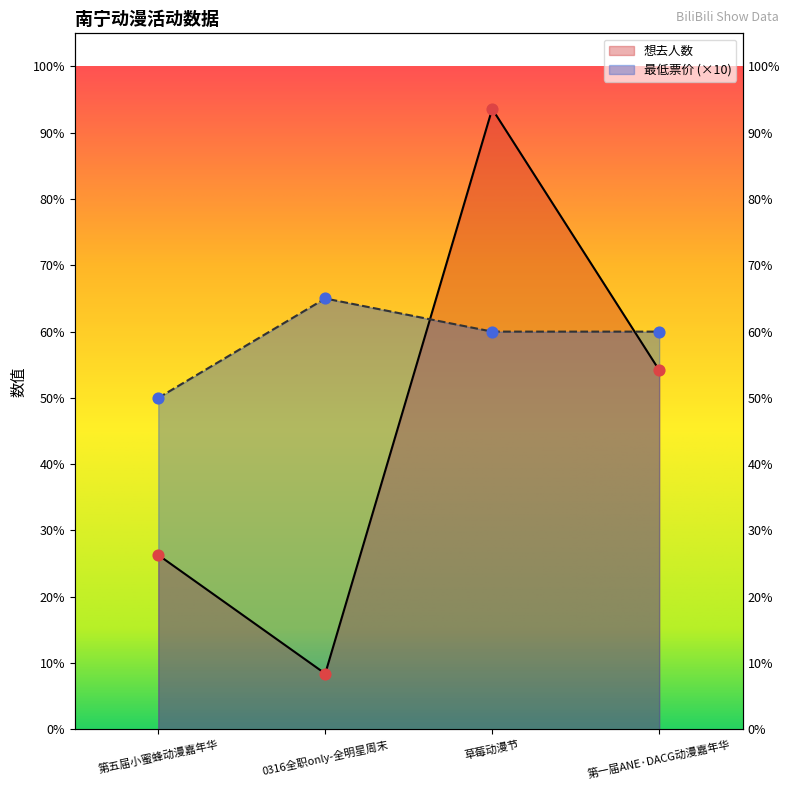

At which category is the sum across all series the highest?

草莓动漫节